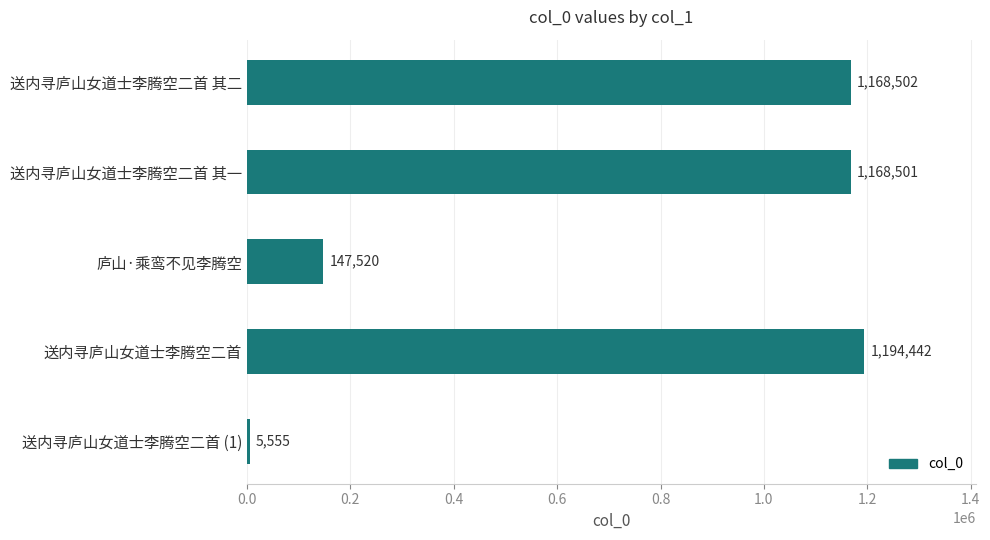

The chart shows a value of 1168502 at 送内寻庐山女道士李腾空二首 其二. True or false?

True